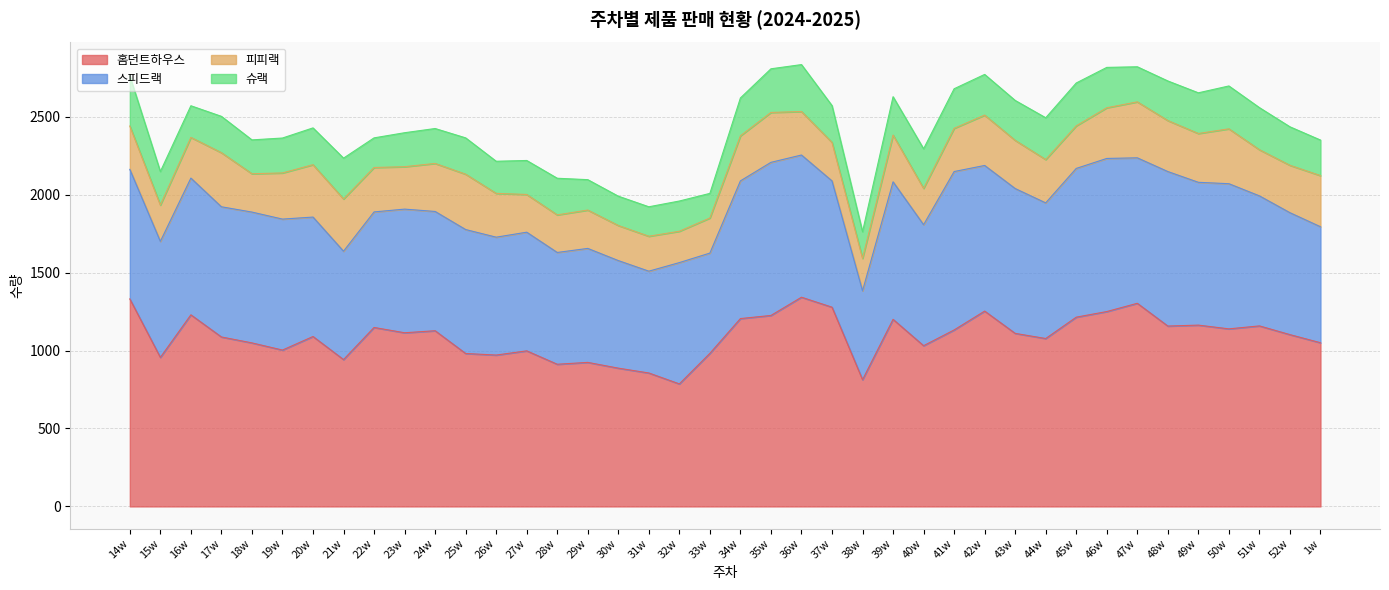

What is the spread (max minus min) of values at 40w?

798